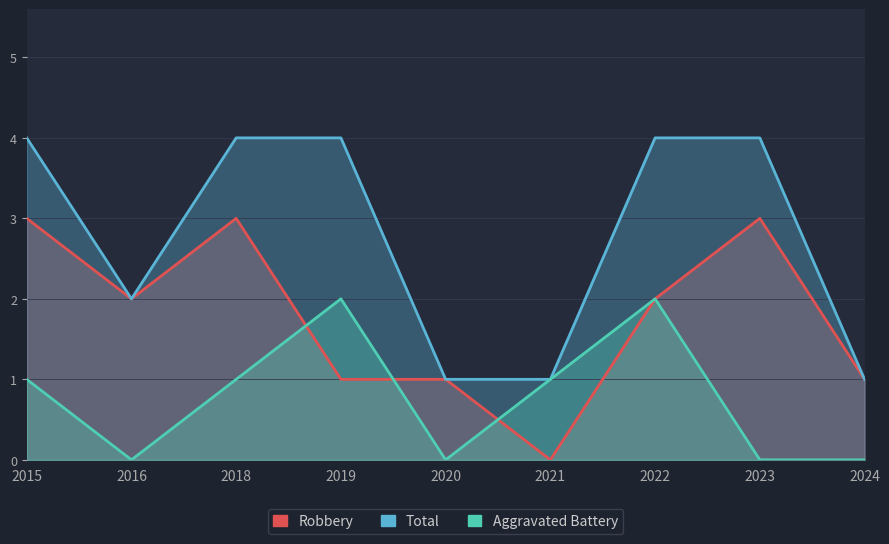

Rank the series at 2022 from highest to lowest value.

Total, Robbery, Aggravated Battery